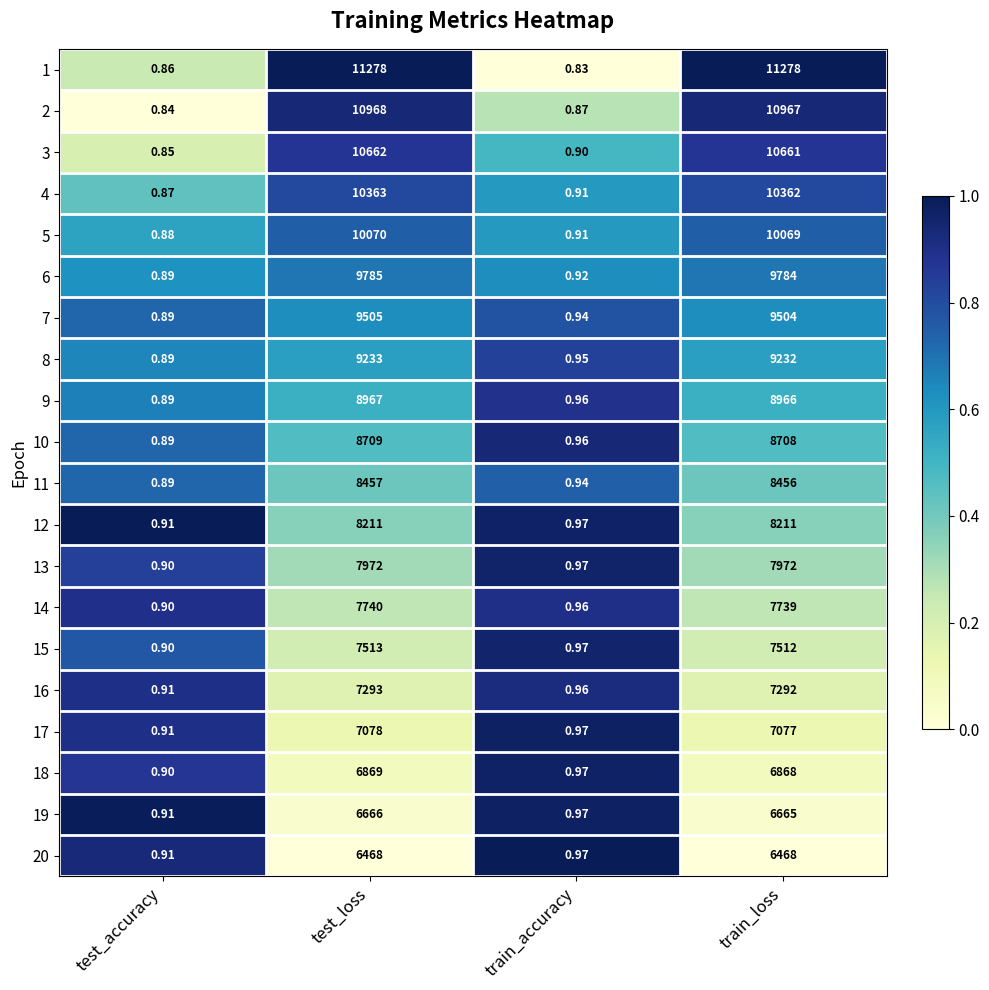

At which label does 18 first exceed 6868?

test_loss